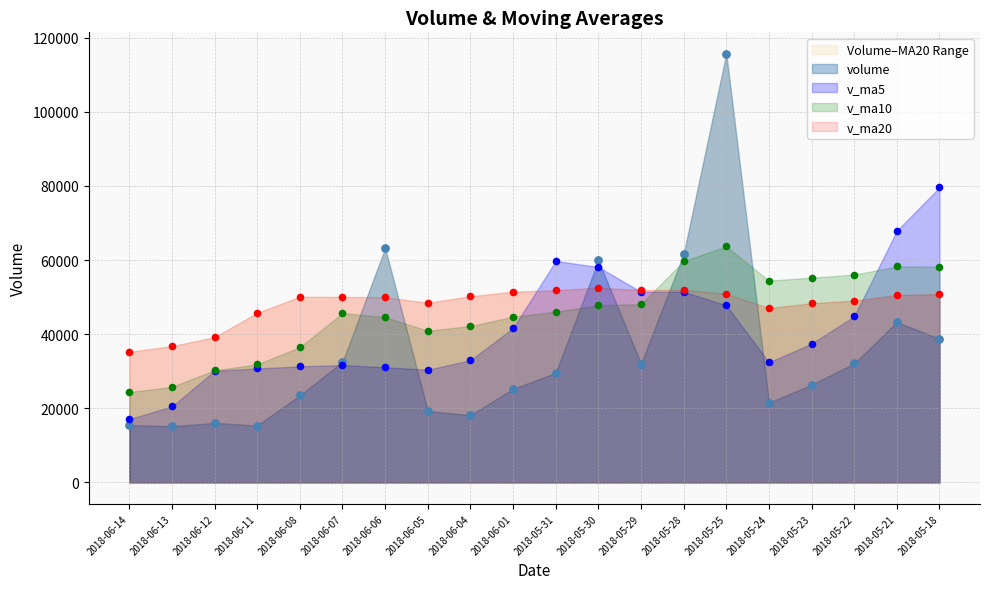

Which series contains the highest Y value?

volume